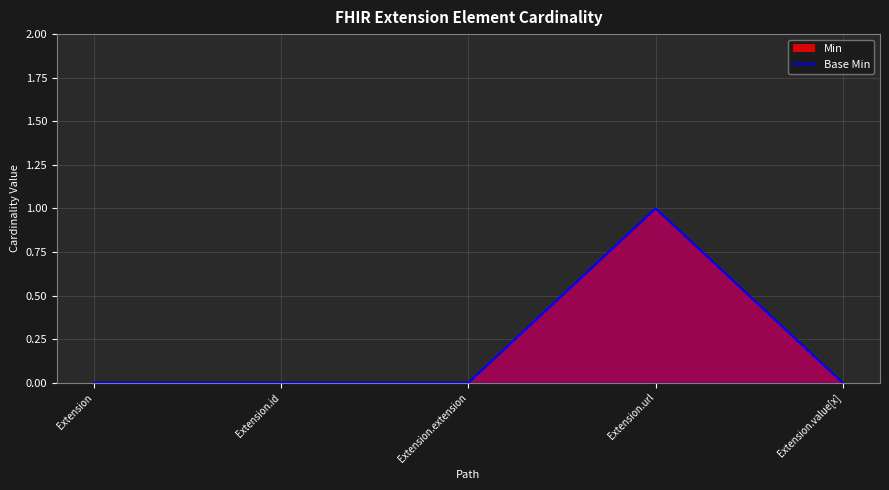

Rank the categories by value from highest to lowest.

Extension.url, Extension, Extension.id, Extension.extension, Extension.value[x]